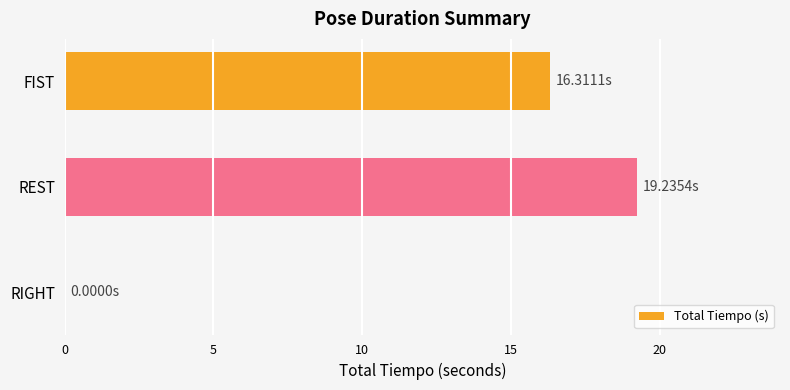

Which has a higher value, FIST or RIGHT?

FIST